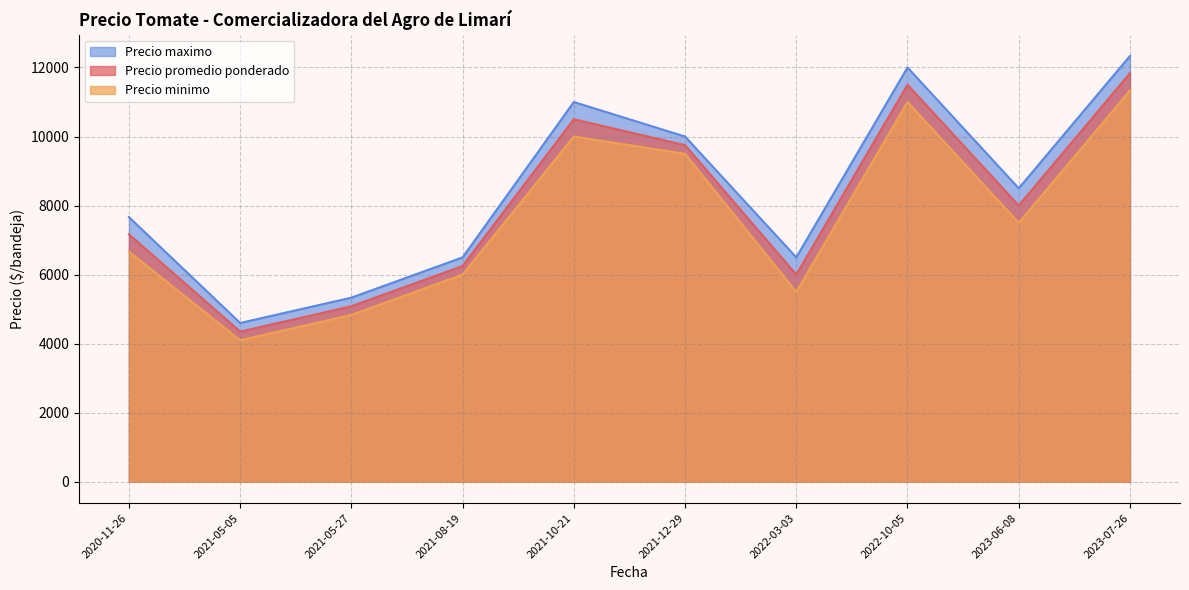

What is the difference between the Precio minimo values at 2020-11-26 and 2021-05-05?

2566.7